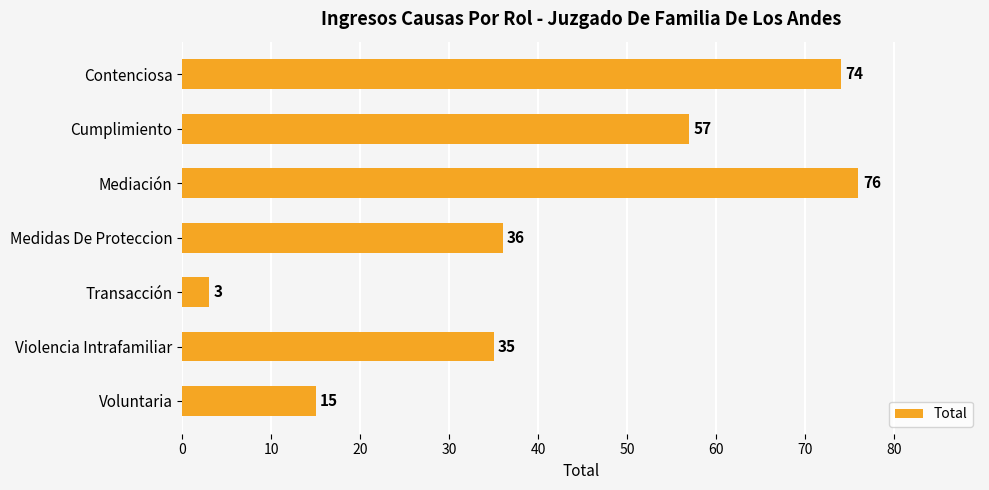

What is the difference between the maximum and minimum values?

73